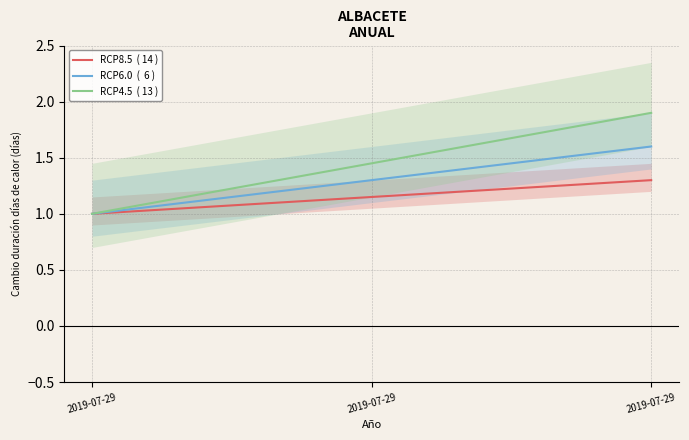

Which label corresponds to the largest value in the chart?

2019-07-29